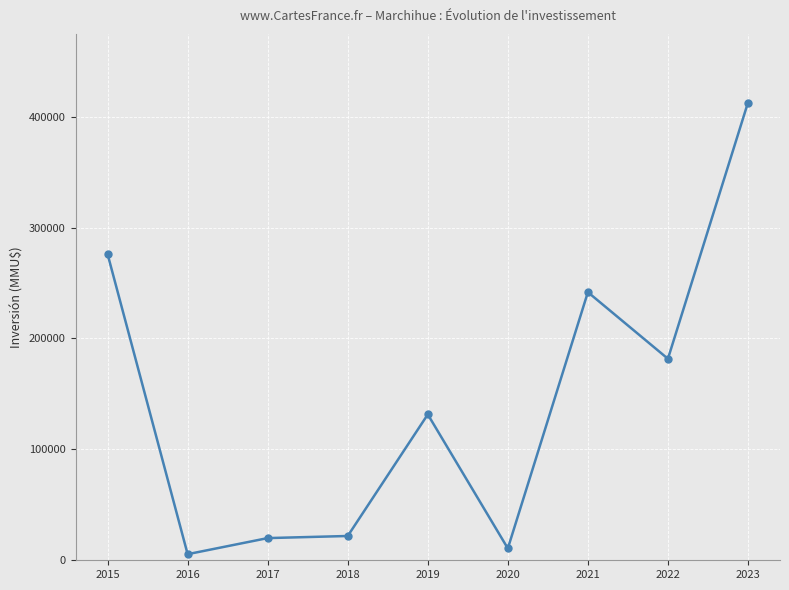

Reading right to left, what are all the values shown in this chart?

2023=412678	2022=181678	2021=241700	2020=10700	2019=131500	2018=21900	2017=20000	2016=5500	2015=276000